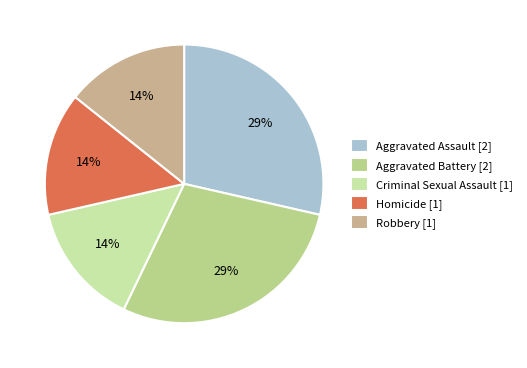

To the nearest percent, what is the difference between the largest and smallest slice percentages?

14%